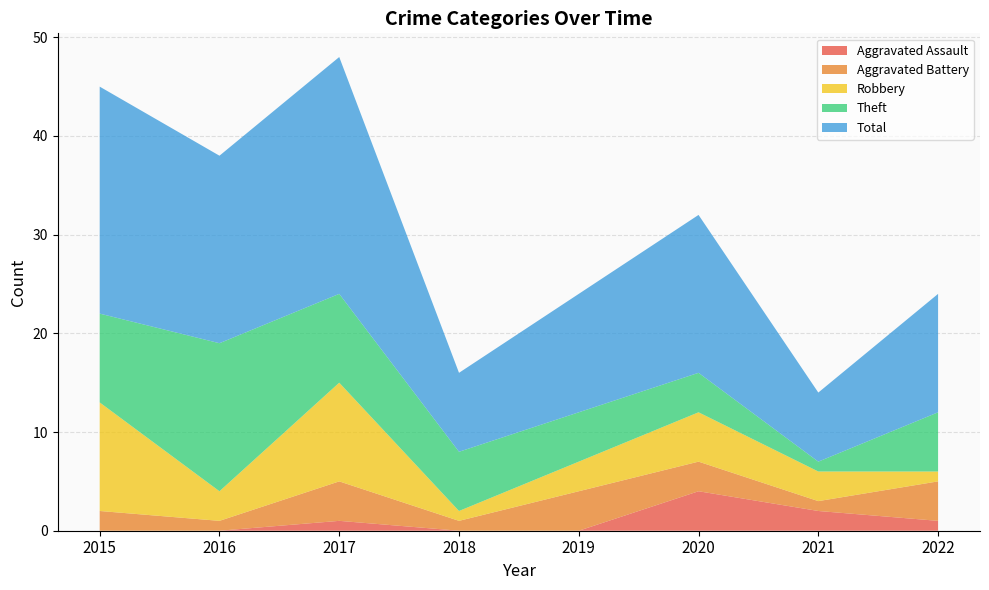

Reading right to left, extract all data points from this chart.

Aggravated Assault: 1	2	4	0	0	1	0	0
Aggravated Battery: 4	1	3	4	1	4	1	2
Robbery: 1	3	5	3	1	10	3	11
Theft: 6	1	4	5	6	9	15	9
Total: 12	7	16	12	8	24	19	23